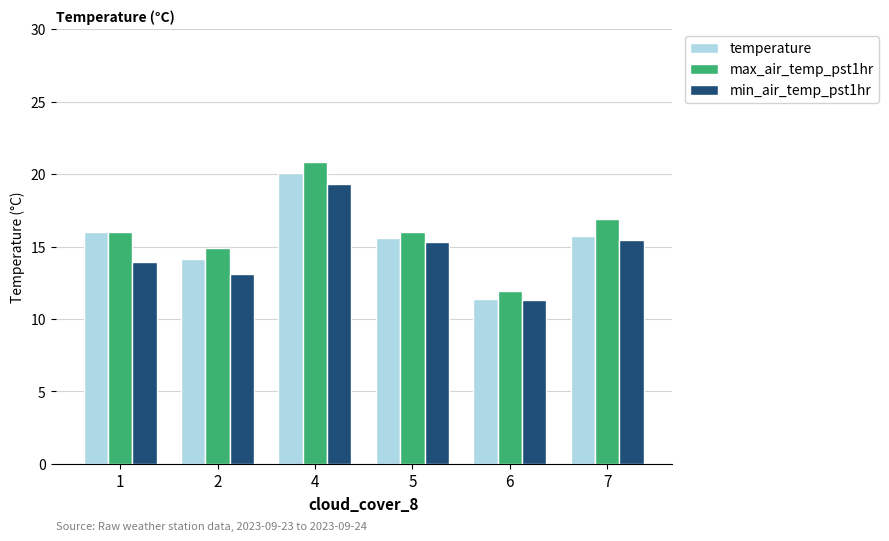

List the series in order of their overall mean, lowest first.

min_air_temp_pst1hr, temperature, max_air_temp_pst1hr